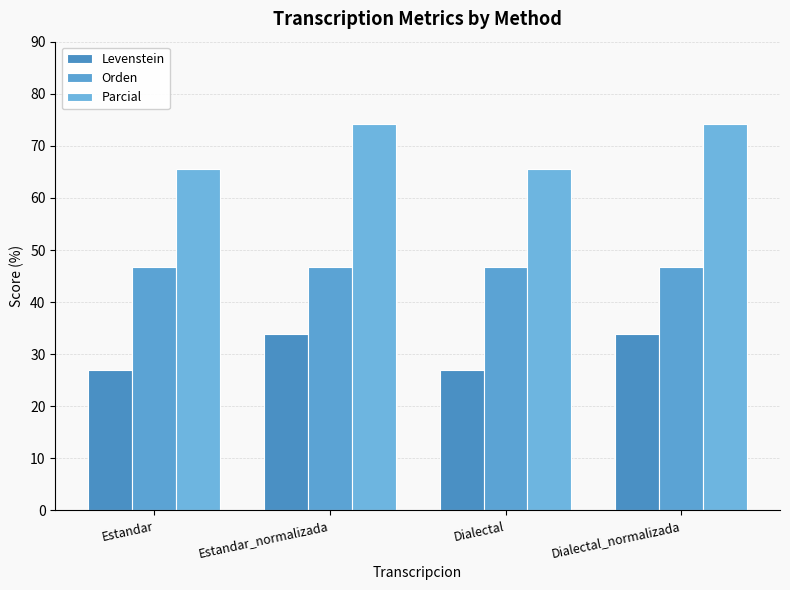

Which series has the largest range (max minus min)?

Parcial